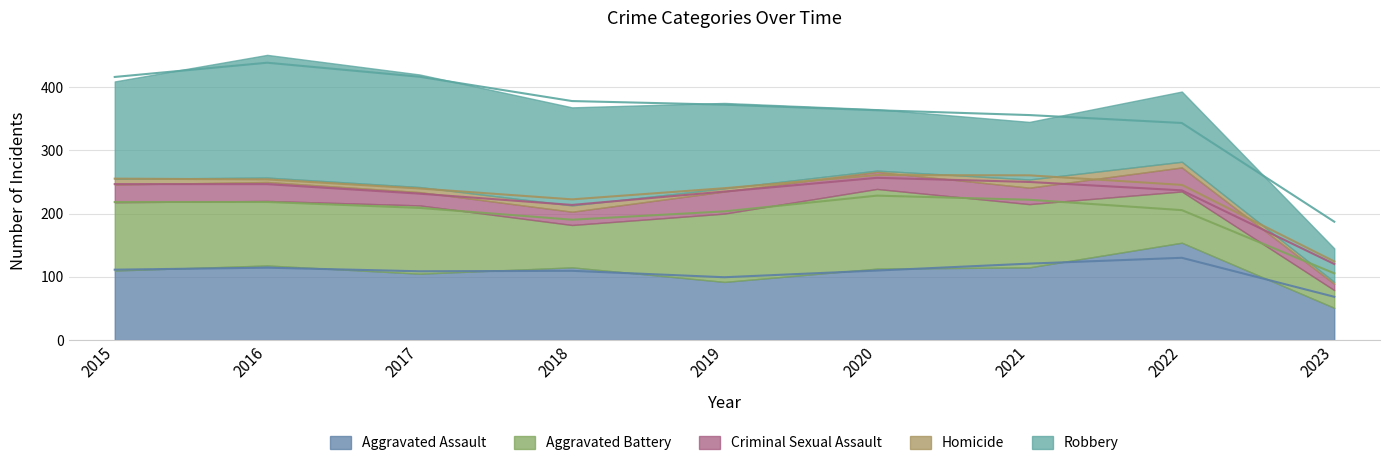

How many data points in Aggravated Battery are above 102?

4